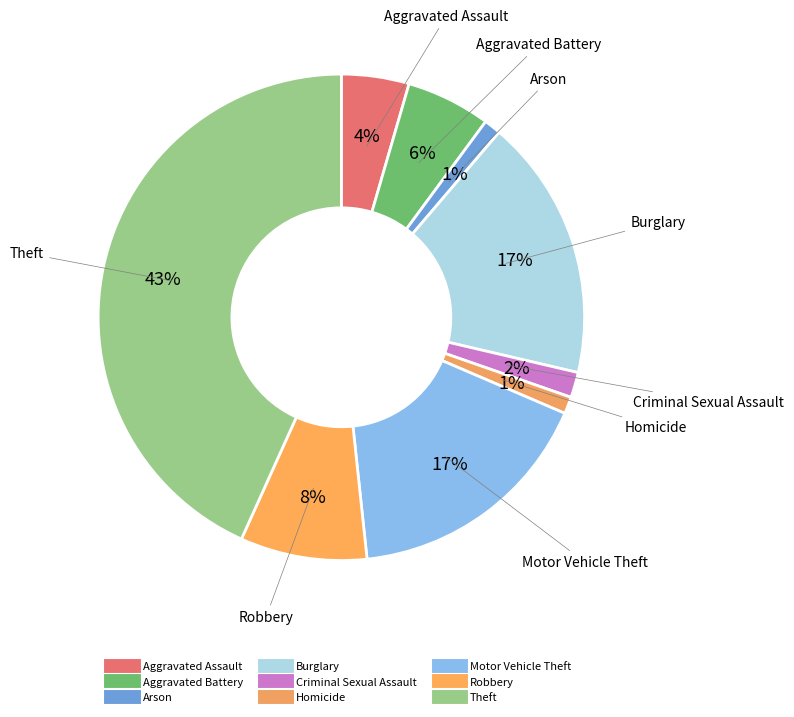

How many segments does this pie chart have?

9